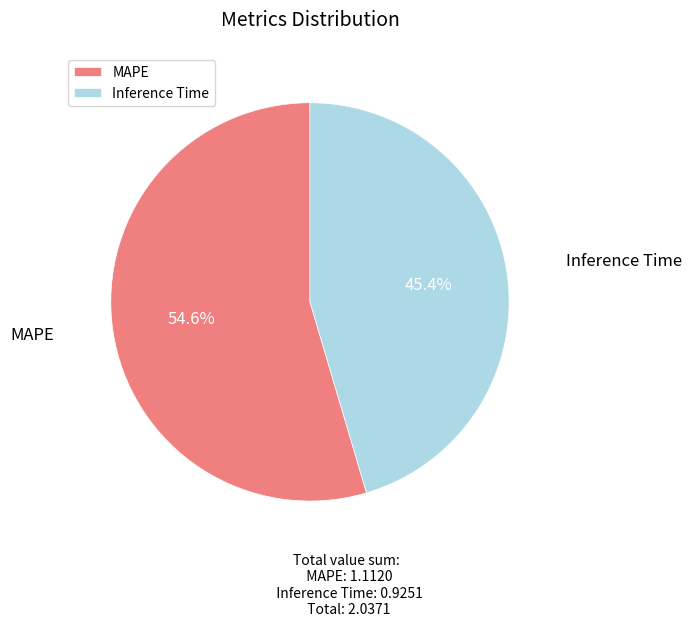

To the nearest percent, what is the combined percentage of MAPE and Inference Time?

100%